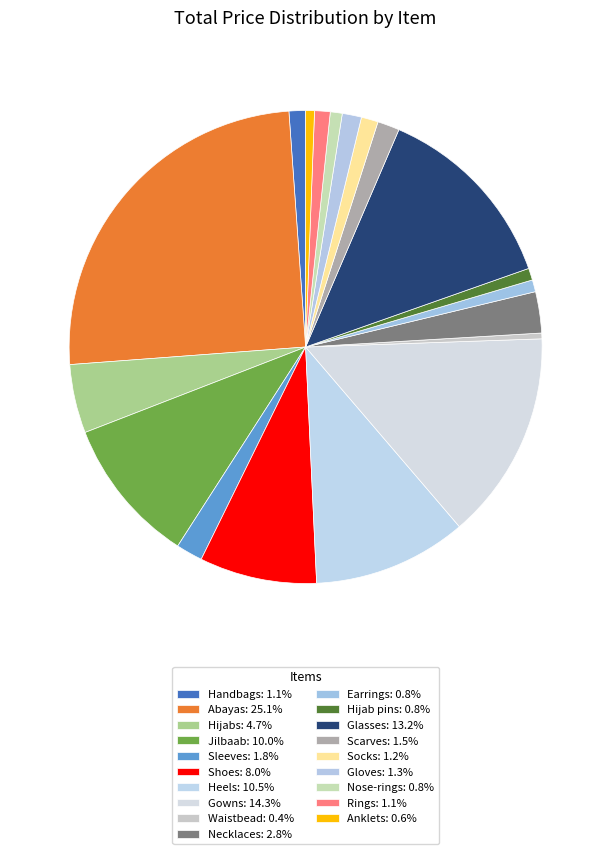

To the nearest percent, what percentage of the pie is Shoes?

8%